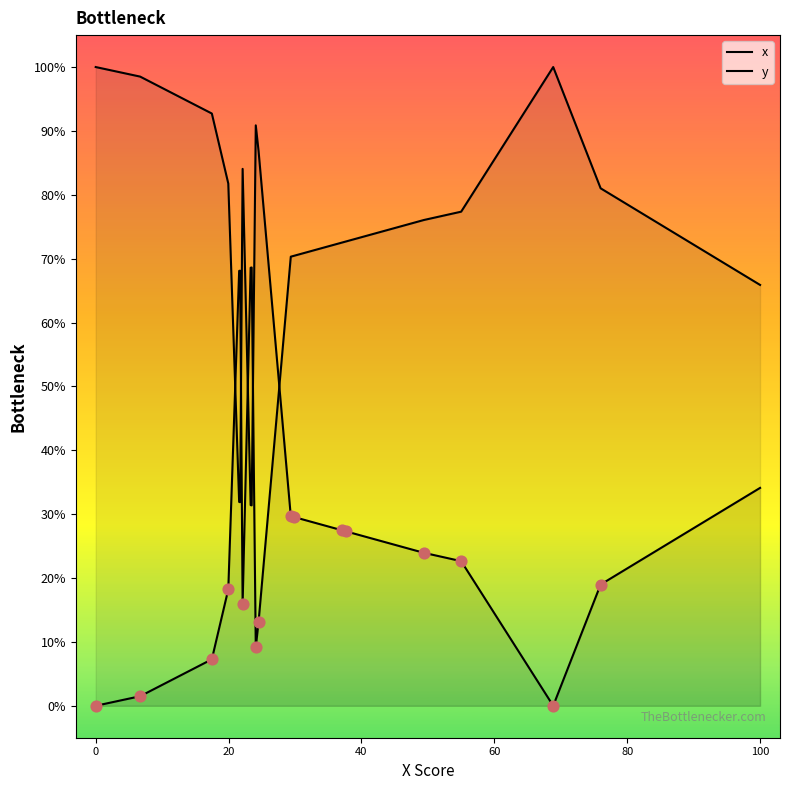

What are all the series names shown in the legend?

x, y